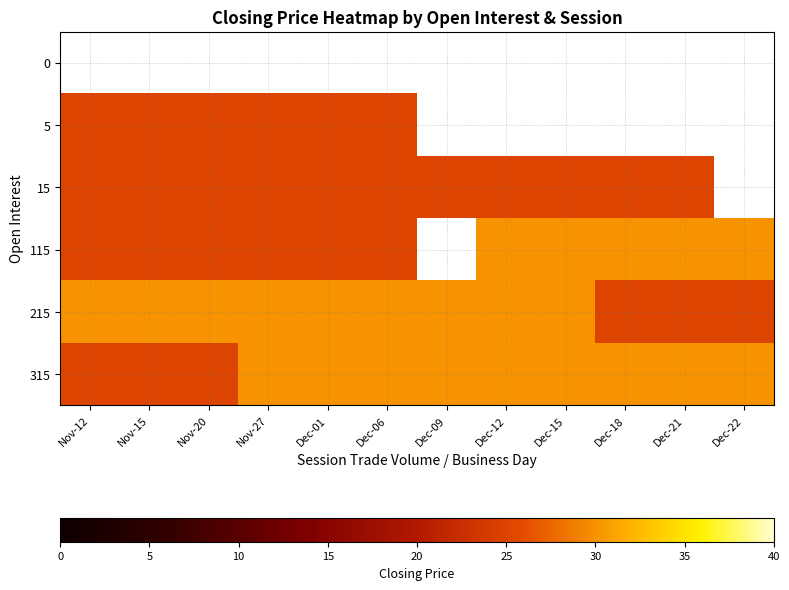

Reading right to left, what are all the values shown in this chart?

0: Dec-22=0	Dec-21=0	Dec-18=0	Dec-15=0	Dec-12=0	Dec-09=0	Dec-06=0	Dec-01=0	Nov-27=0	Nov-20=0	Nov-15=0	Nov-12=0
5: Dec-22=0	Dec-21=0	Dec-18=0	Dec-15=0	Dec-12=0	Dec-09=0	Dec-06=25	Dec-01=25	Nov-27=25	Nov-20=25	Nov-15=25	Nov-12=25
15: Dec-22=0	Dec-21=25	Dec-18=25	Dec-15=25	Dec-12=25	Dec-09=25	Dec-06=25	Dec-01=25	Nov-27=25	Nov-20=25	Nov-15=25	Nov-12=25
115: Dec-22=30	Dec-21=30	Dec-18=30	Dec-15=30	Dec-12=30	Dec-09=0	Dec-06=25	Dec-01=25	Nov-27=25	Nov-20=25	Nov-15=25	Nov-12=25
215: Dec-22=25	Dec-21=25	Dec-18=25	Dec-15=30	Dec-12=30	Dec-09=30	Dec-06=30	Dec-01=30	Nov-27=30	Nov-20=30	Nov-15=30	Nov-12=30
315: Dec-22=30	Dec-21=30	Dec-18=30	Dec-15=30	Dec-12=30	Dec-09=30	Dec-06=30	Dec-01=30	Nov-27=30	Nov-20=25	Nov-15=25	Nov-12=25